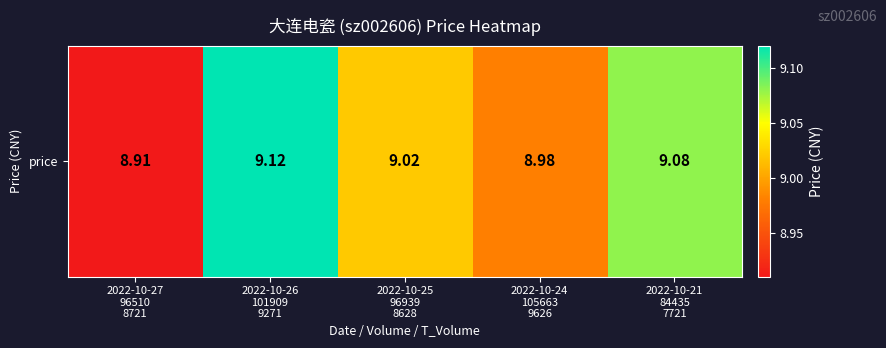

What is the change in value from 2022-10-27
96510
8721 to 2022-10-26
101909
9271?

+0.2